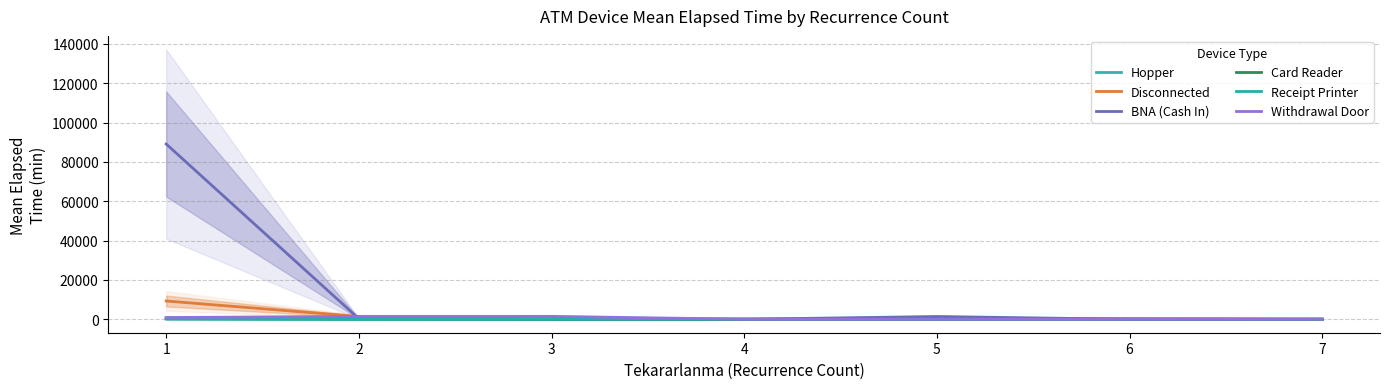

How many lines are shown in the chart?

6